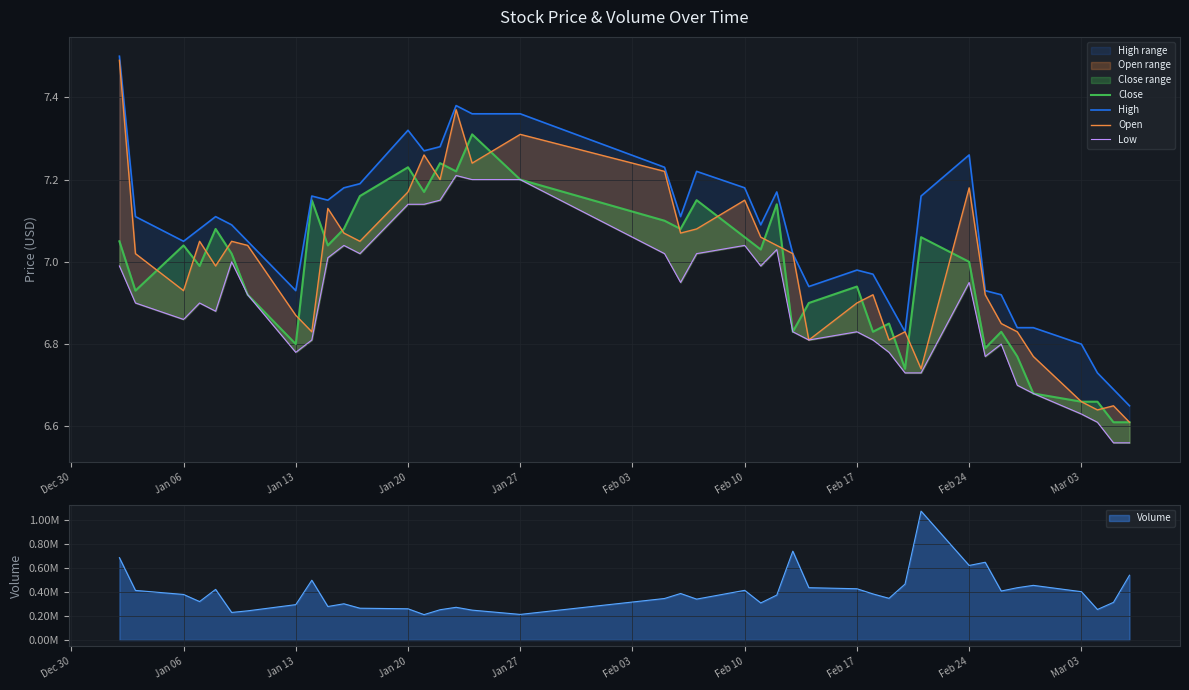

True or false: close_line has more than 0 points higher than both neighbors.

True